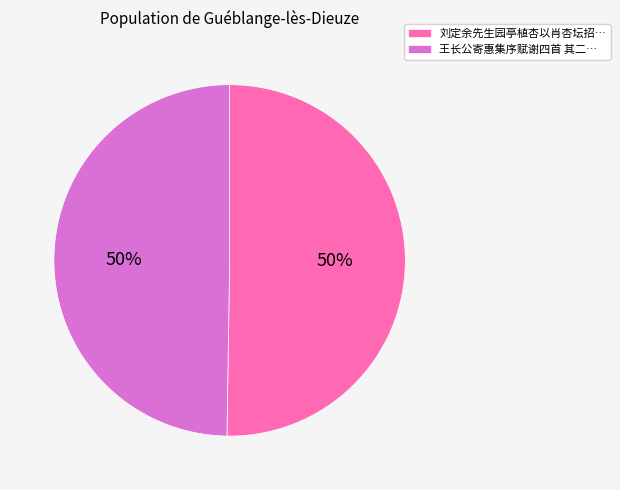

What is the ratio of the value at 王长公寄惠集序赋谢四首 其二… to the value at 刘定余先生园亭植杏以肖杏坛招…?

1.0